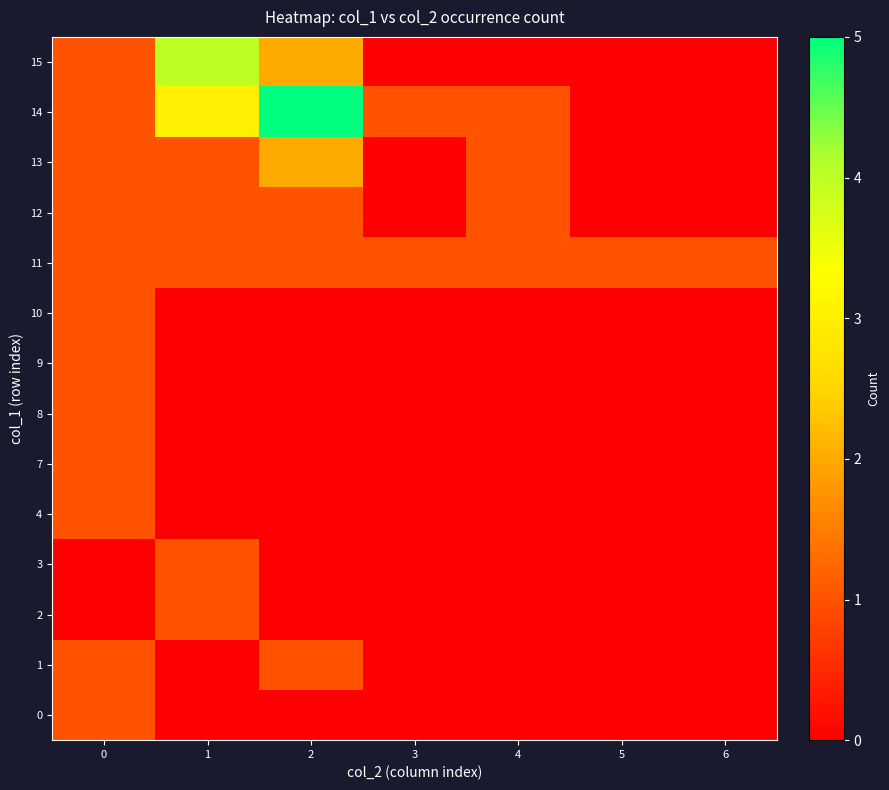

Reading right to left, transcribe all the data shown in this chart.

0: 6=0	5=0	4=0	3=0	2=0	1=0	0=1
1: 6=0	5=0	4=0	3=0	2=1	1=0	0=1
2: 6=0	5=0	4=0	3=0	2=0	1=1	0=0
3: 6=0	5=0	4=0	3=0	2=0	1=1	0=0
4: 6=0	5=0	4=0	3=0	2=0	1=0	0=1
7: 6=0	5=0	4=0	3=0	2=0	1=0	0=1
8: 6=0	5=0	4=0	3=0	2=0	1=0	0=1
9: 6=0	5=0	4=0	3=0	2=0	1=0	0=1
10: 6=0	5=0	4=0	3=0	2=0	1=0	0=1
11: 6=1	5=1	4=1	3=1	2=1	1=1	0=1
12: 6=0	5=0	4=1	3=0	2=1	1=1	0=1
13: 6=0	5=0	4=1	3=0	2=2	1=1	0=1
14: 6=0	5=0	4=1	3=1	2=5	1=3	0=1
15: 6=0	5=0	4=0	3=0	2=2	1=4	0=1